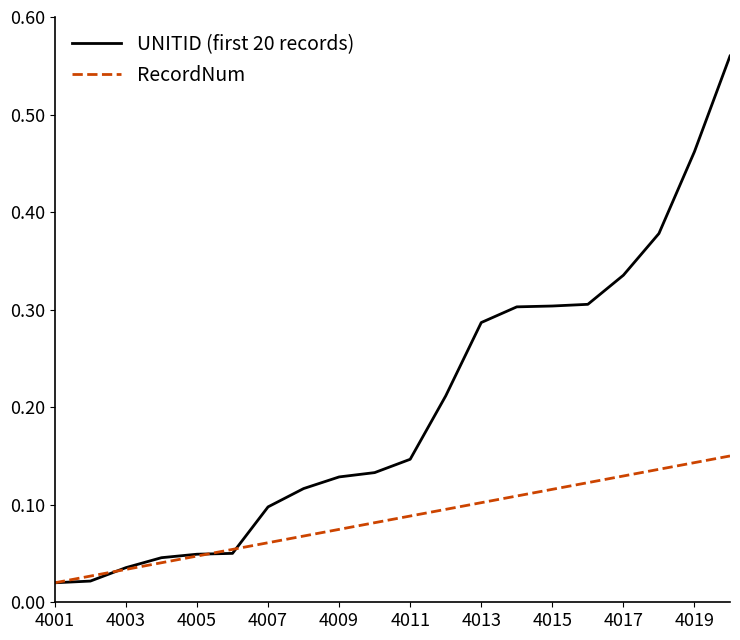

What are all the series names shown in the legend?

UNITID (first 20 records), RecordNum